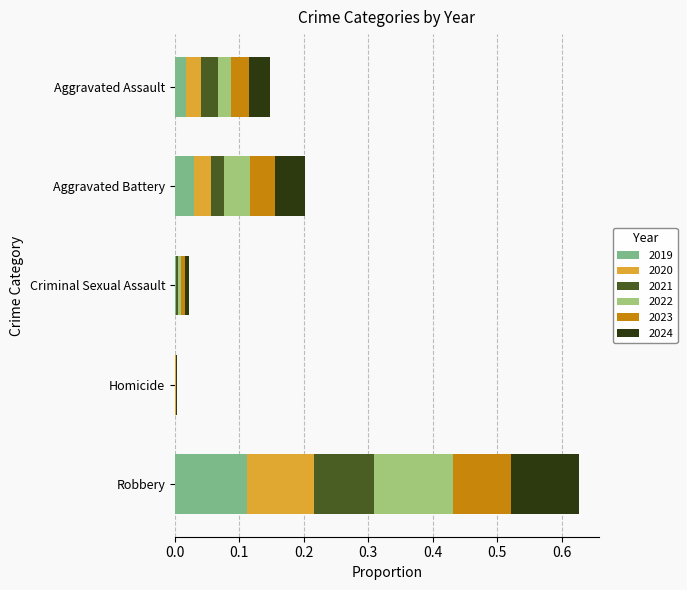

At which category is the sum across all series the highest?

Robbery